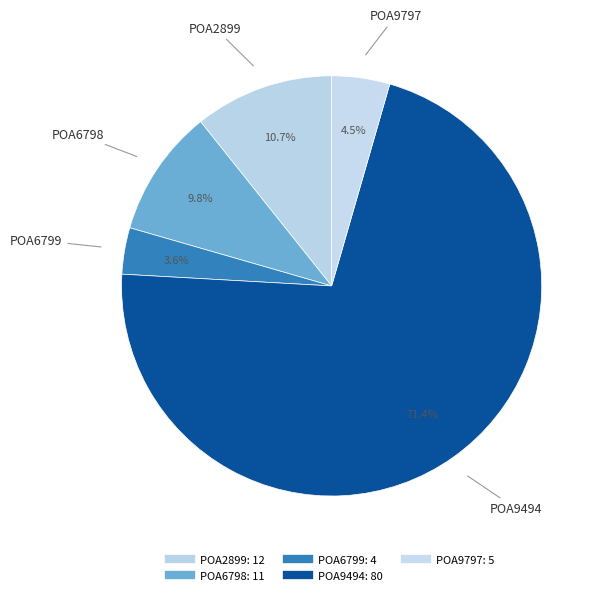

To the nearest percent, what portion does POA6798 represent?

10%